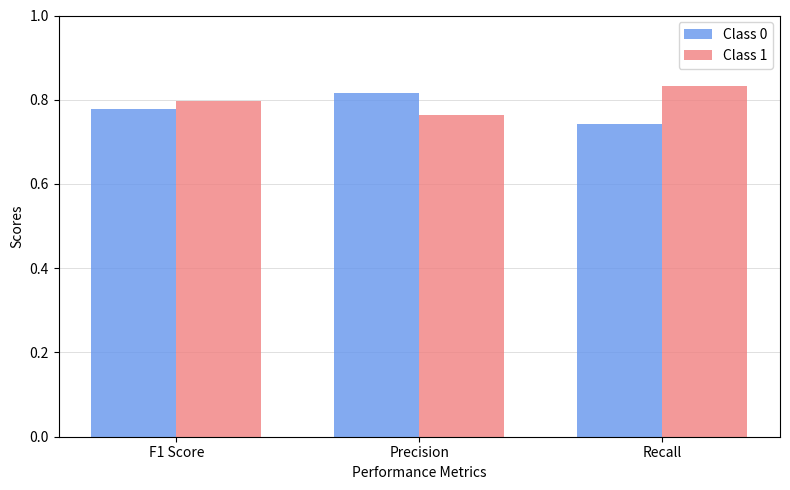

The value of Class 0 at F1 Score is 0.8. True or false?

True